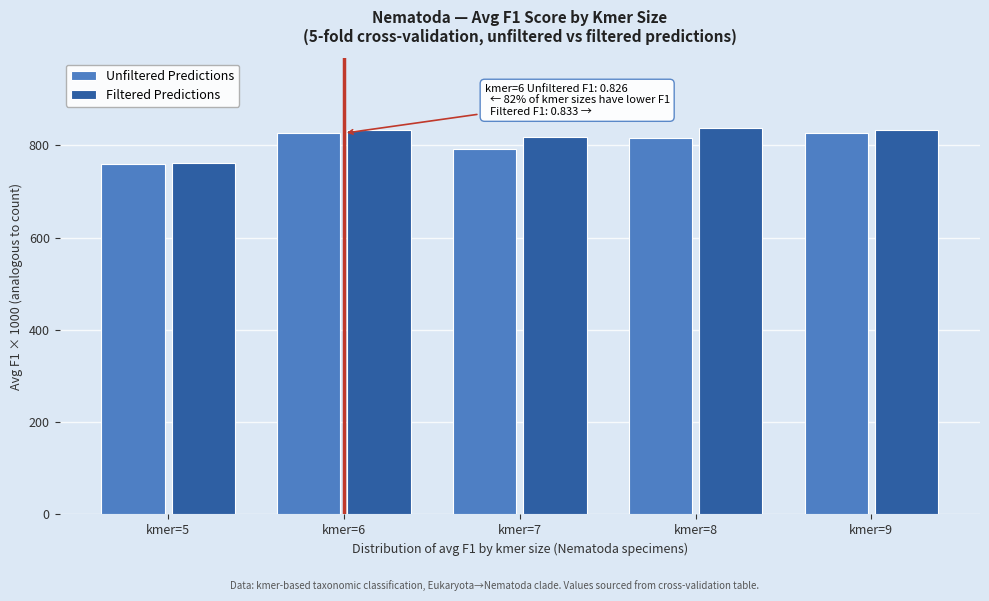

Reading right to left, what are all the values shown in this chart?

Unfiltered Predictions: 826.5	816.8	793.2	826.5	759.3
Filtered Predictions: 832.9	838.0	818.5	832.9	762.3